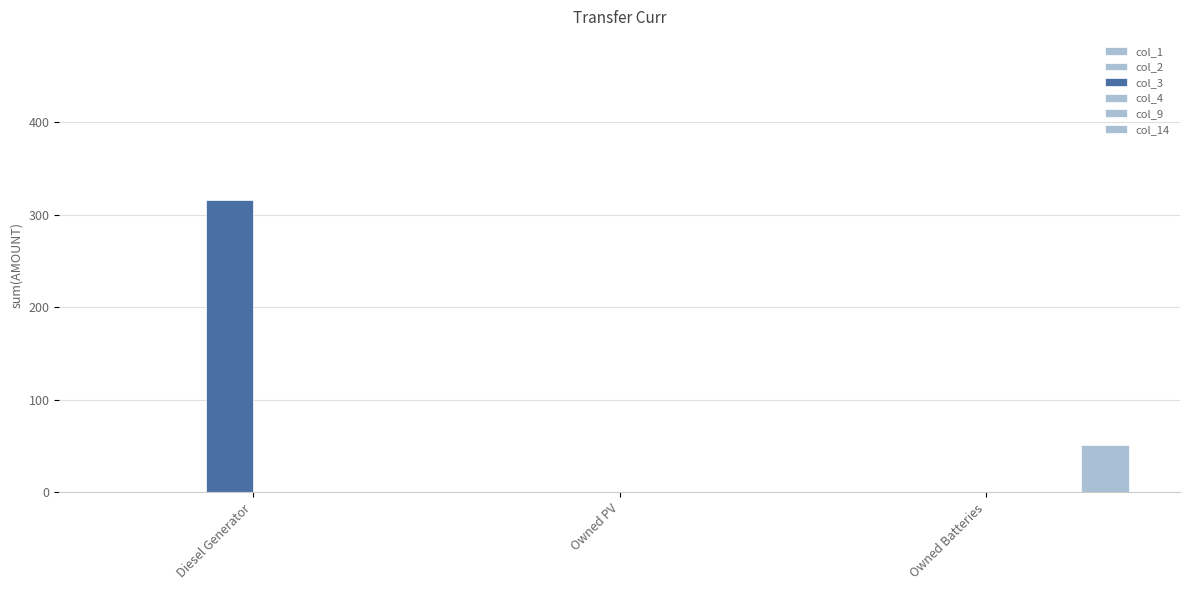

Between Owned PV and Owned Batteries, which series saw the biggest shift?

col_14